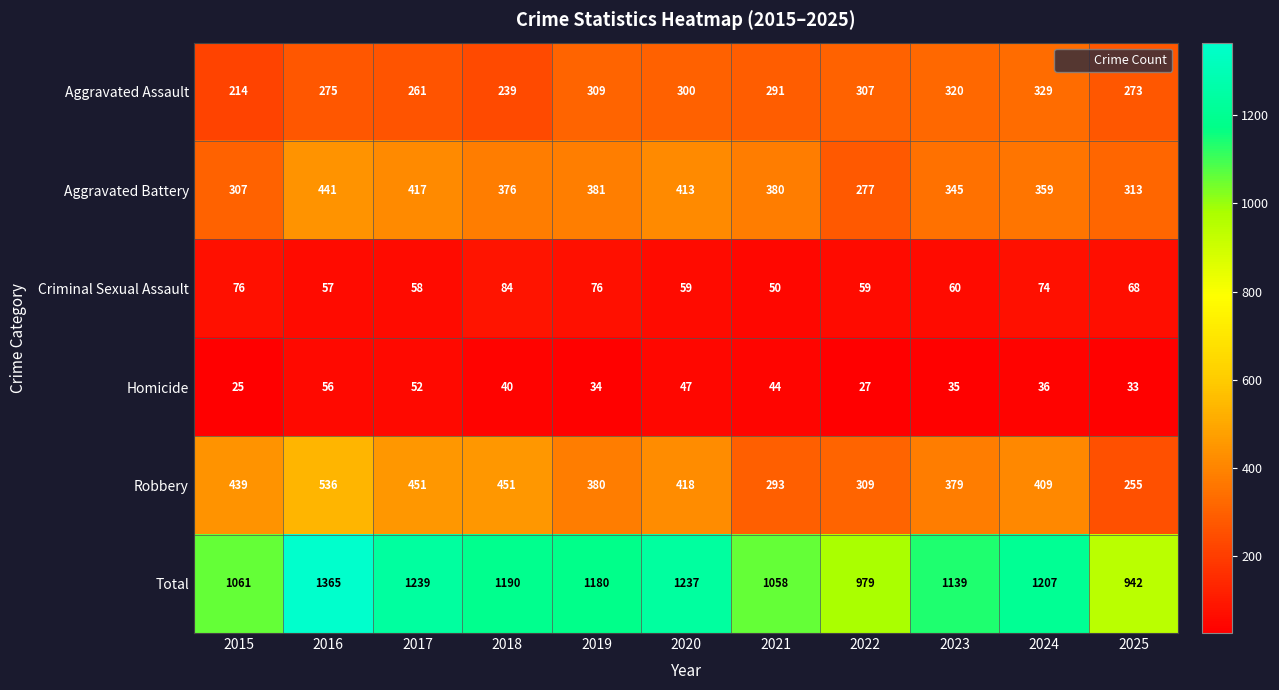

What is the minimum value for Criminal Sexual Assault?

50